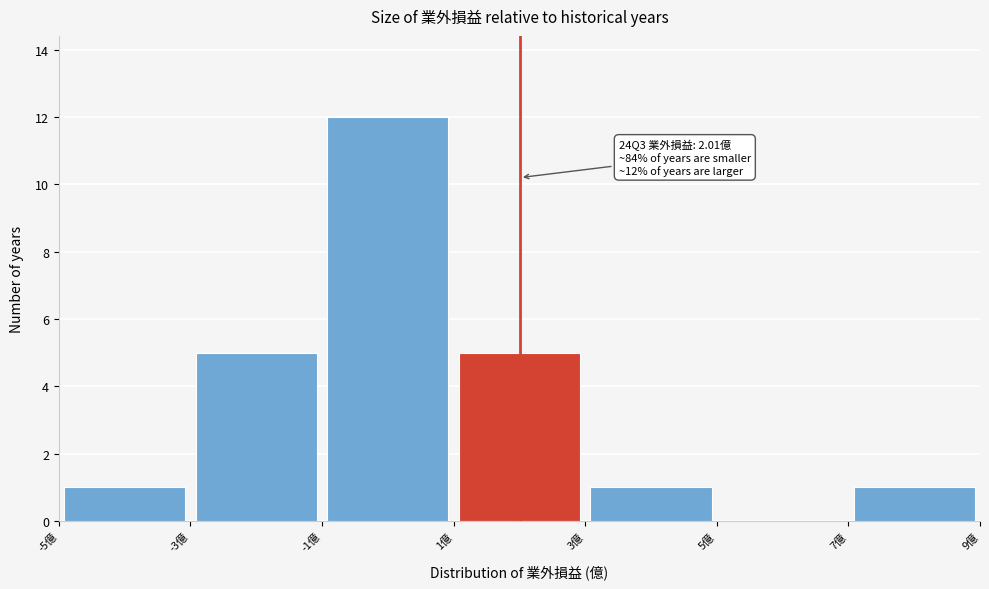

Over which range of the x-axis is the bar tallest?

-1 to 1